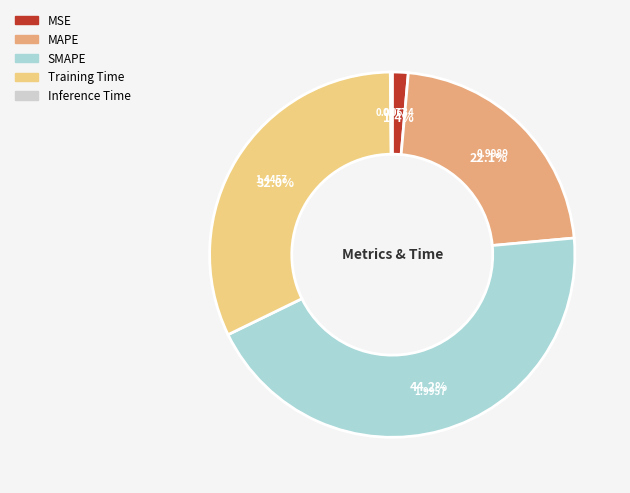

Does MAPE account for over 50% of the chart?

No